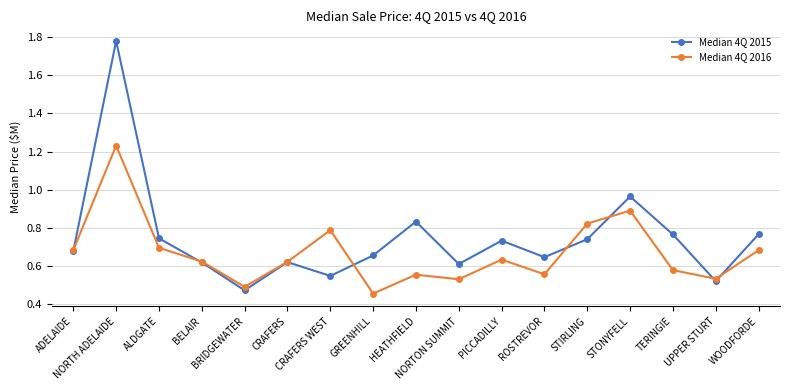

What is the difference between the second highest and second lowest values in the Median 4Q 2015 series?

0.4